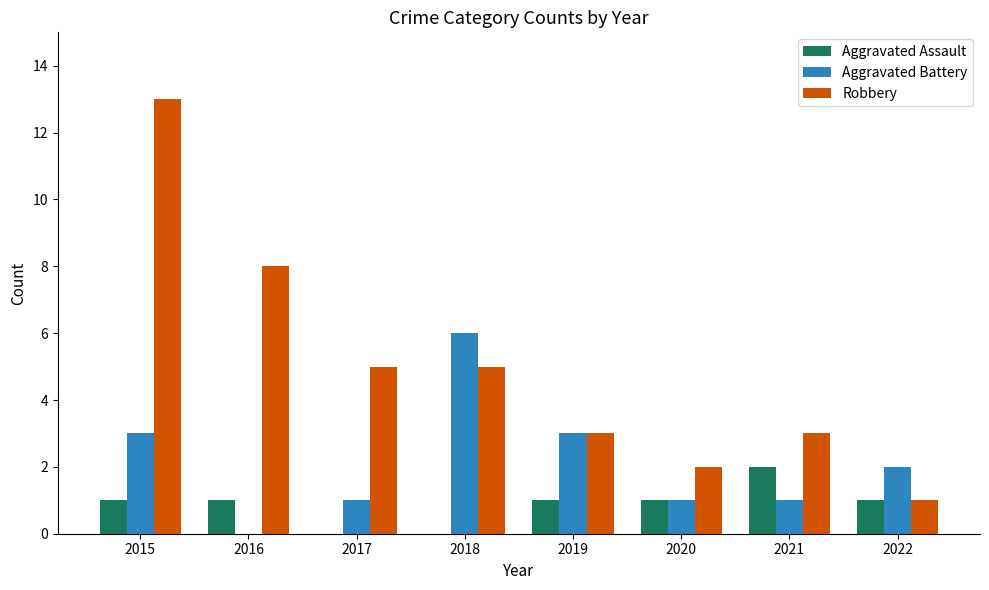

True or false: Aggravated Assault has a value of 0 at 2015.

False